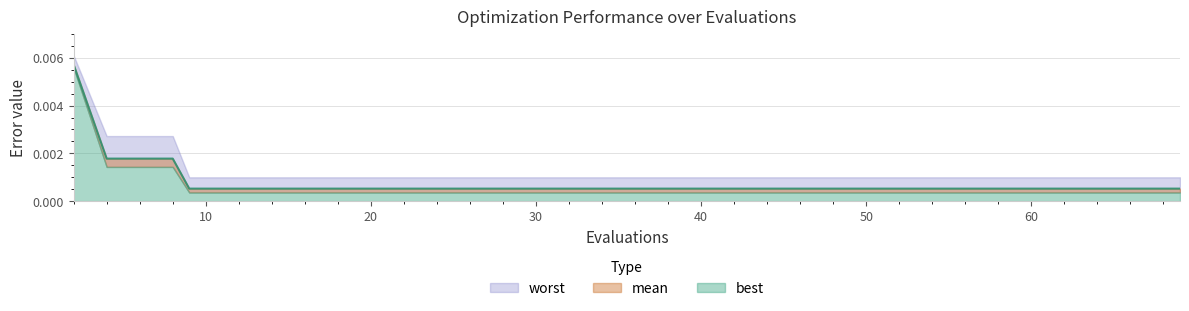

At which category is the sum across all series the highest?

2